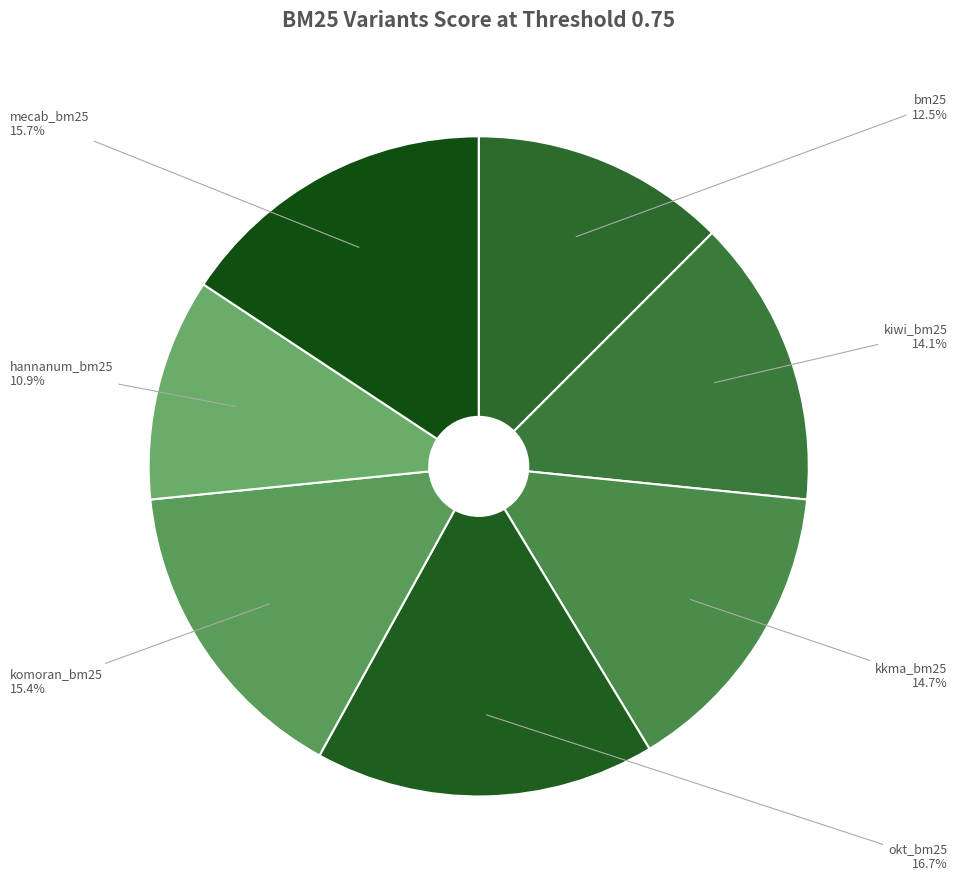

What percentage is the komoran_bm25 slice, to the nearest percent?

15%